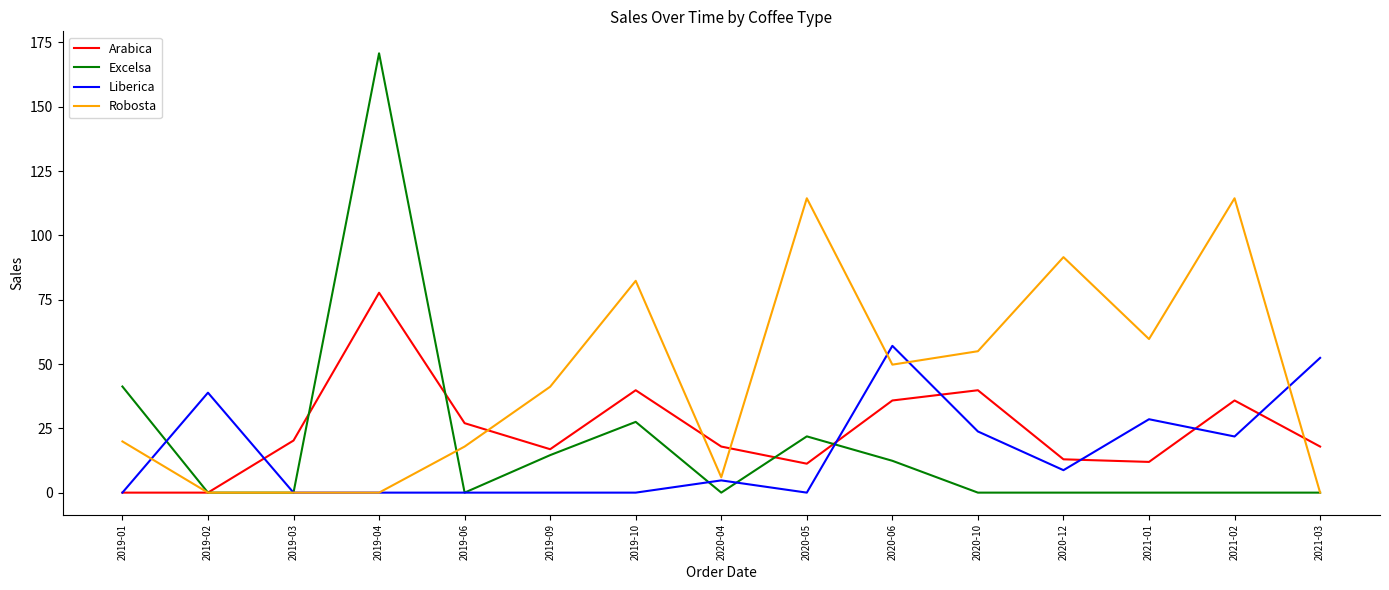

Rank the series by their maximum value, from lowest to highest.

Liberica, Arabica, Robosta, Excelsa